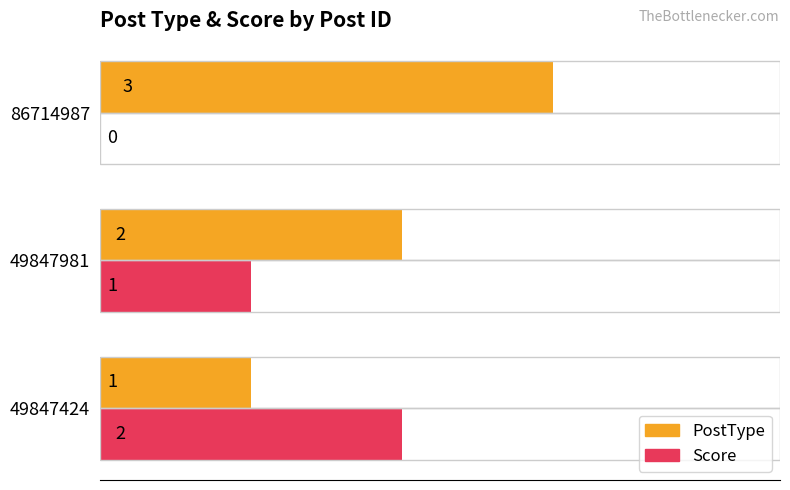

True or false: Score has a value of 0 at 49847981.

False